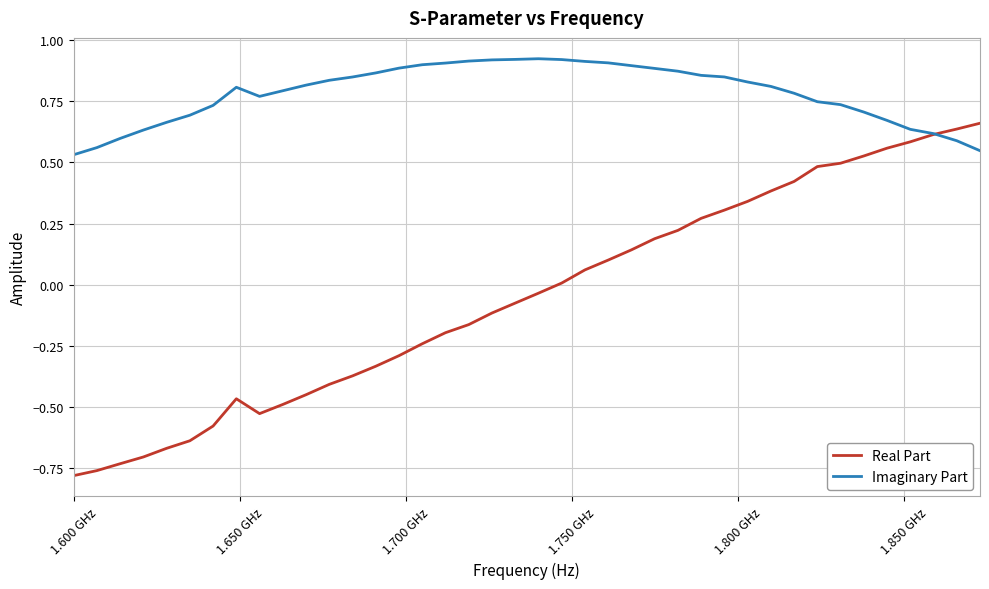

Which series has the widest spread of values?

Real Part